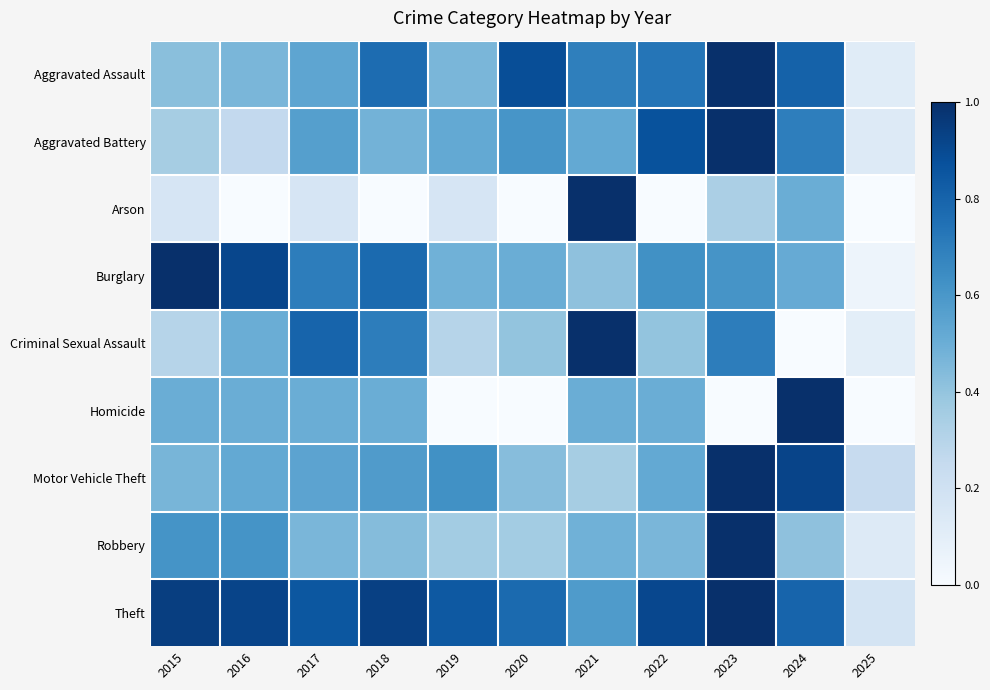

What is the maximum value shown in the chart?

1.0